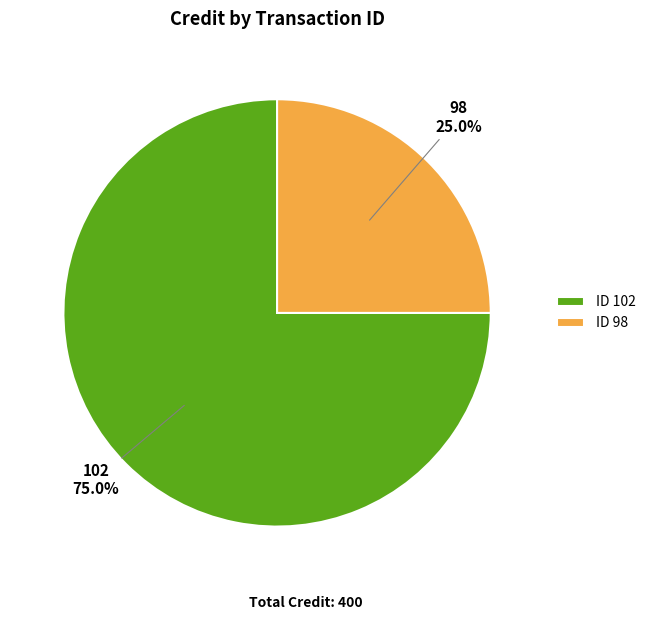

Is it true that 102 is 62% of the pie?

False